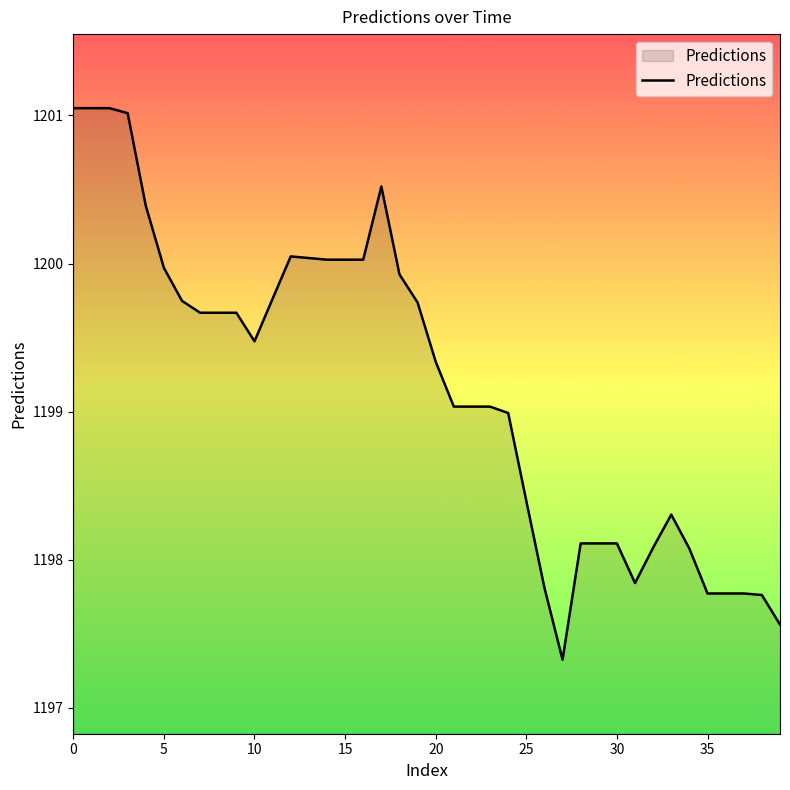

What is the difference between the maximum and minimum values?

3.7